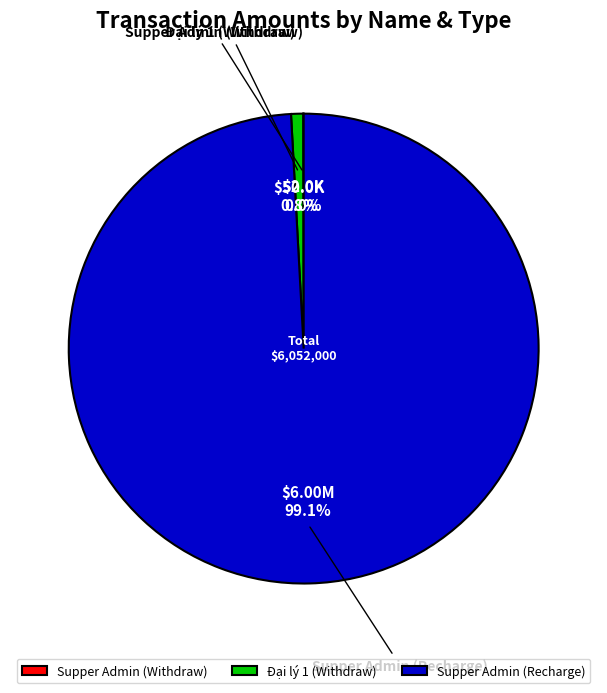

Which slice is the largest?

Supper Admin (Recharge)